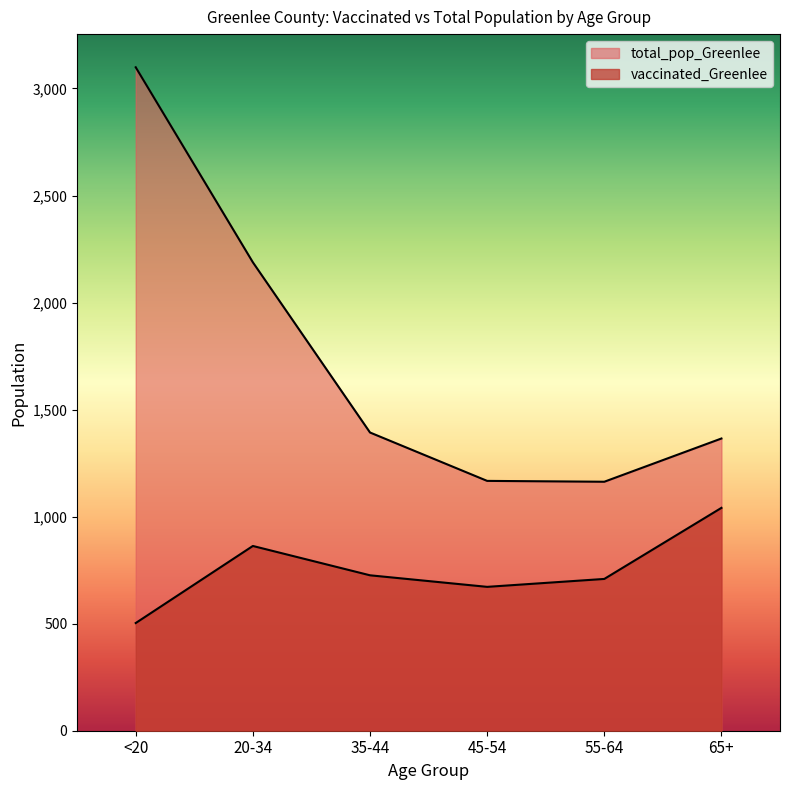

How many data points in total_pop_Greenlee are above 1393?

2